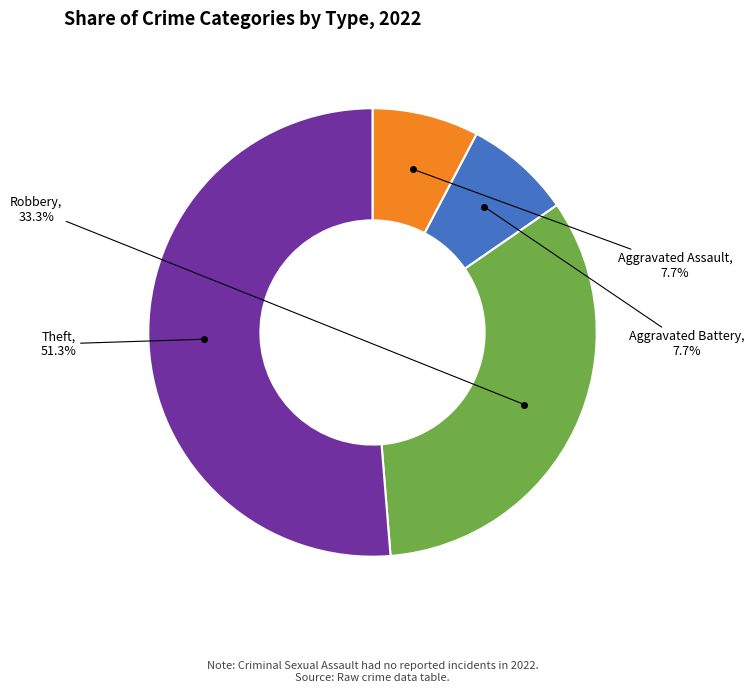

To the nearest percent, what percentage of the pie is Aggravated Battery?

8%